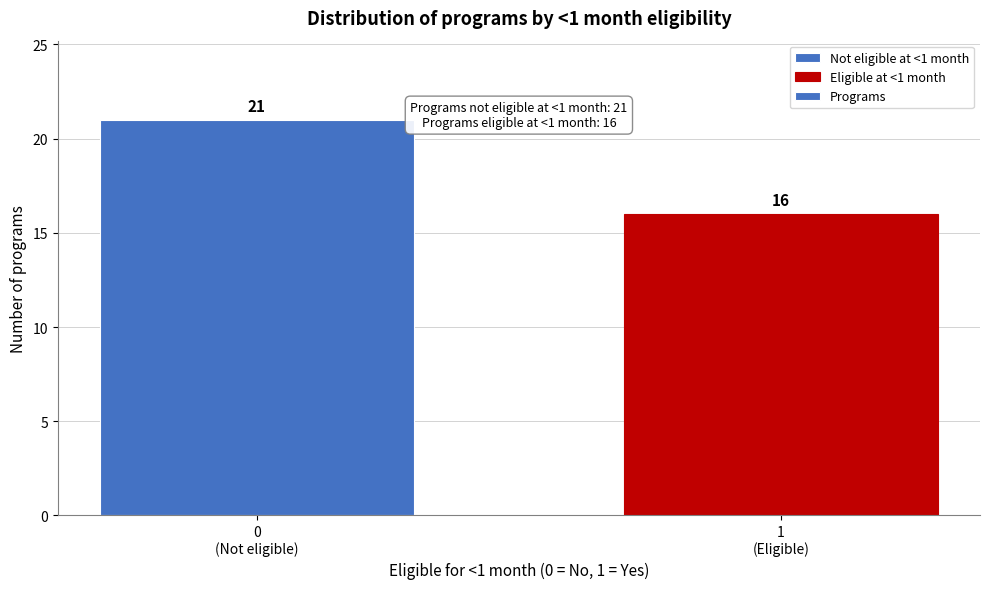

Reading left to right, extract all data points from this chart.

21	16